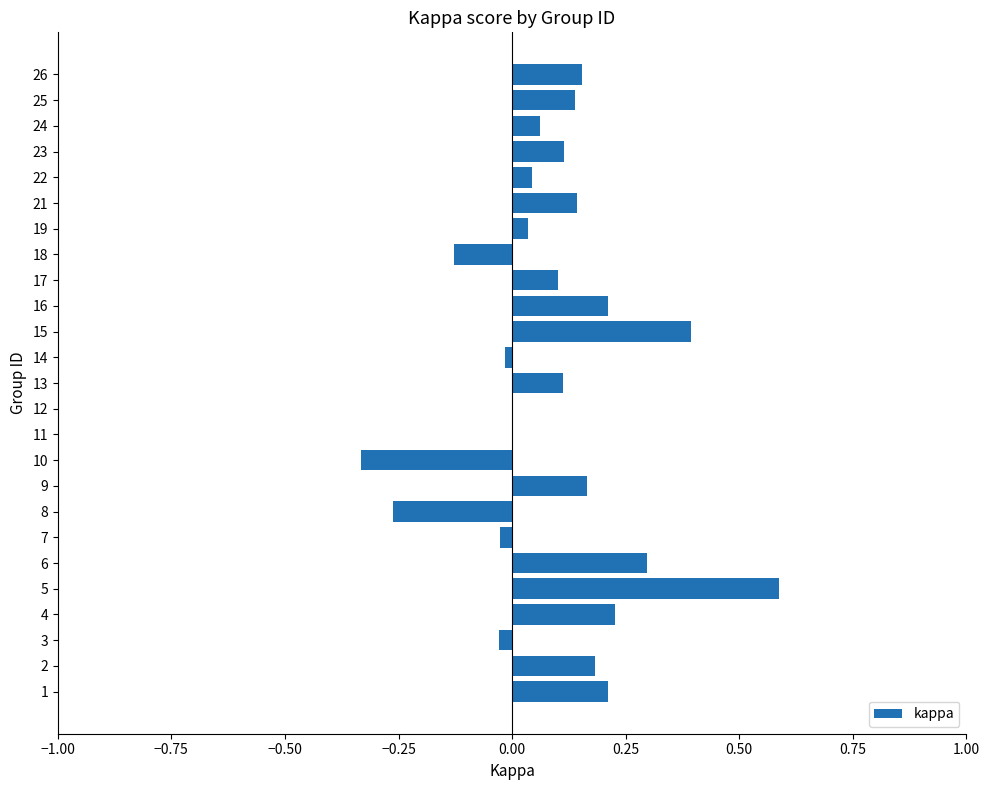

Between 4 and 10, which is larger?

4